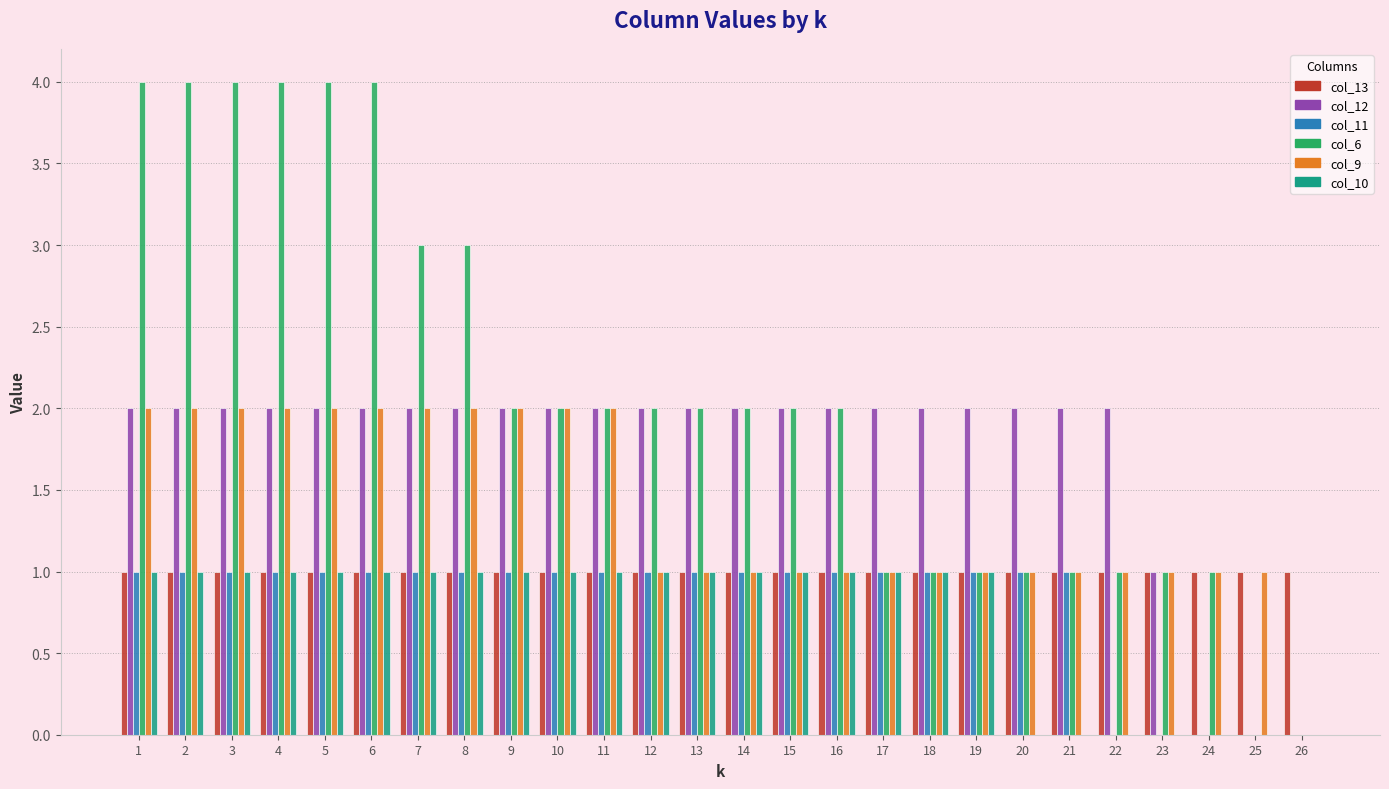

How many groups of bars are there?

26